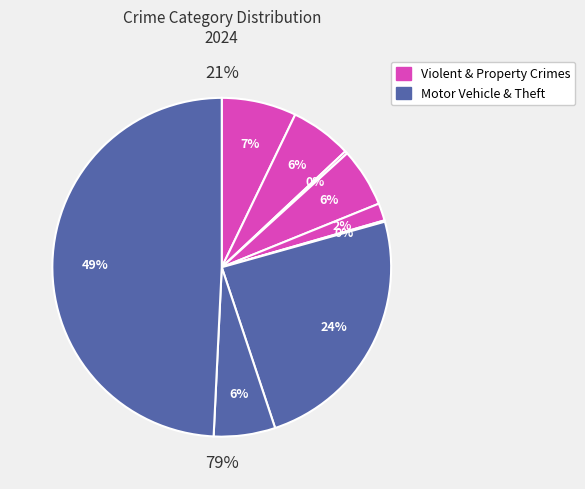

To the nearest percent, what is the average slice percentage?

11%